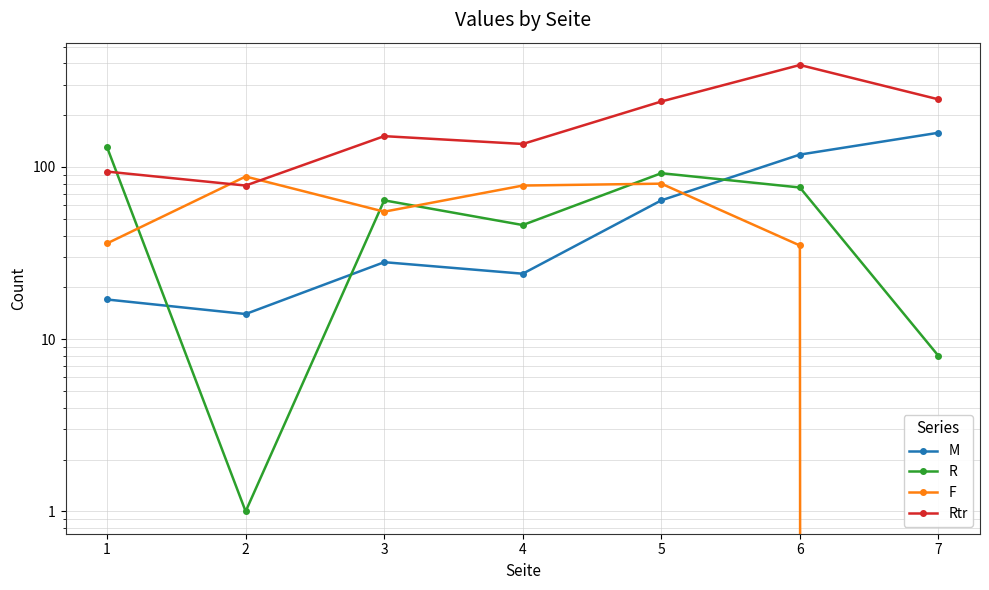

Does the chart have visible grid lines?

Yes